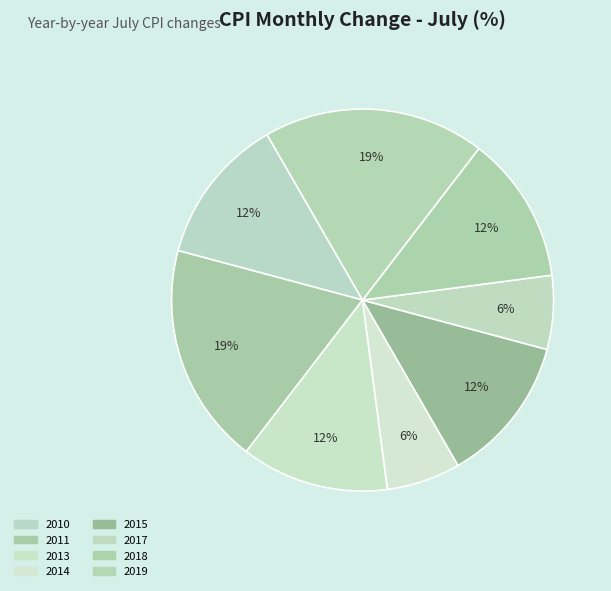

Does any single category account for the majority?

No